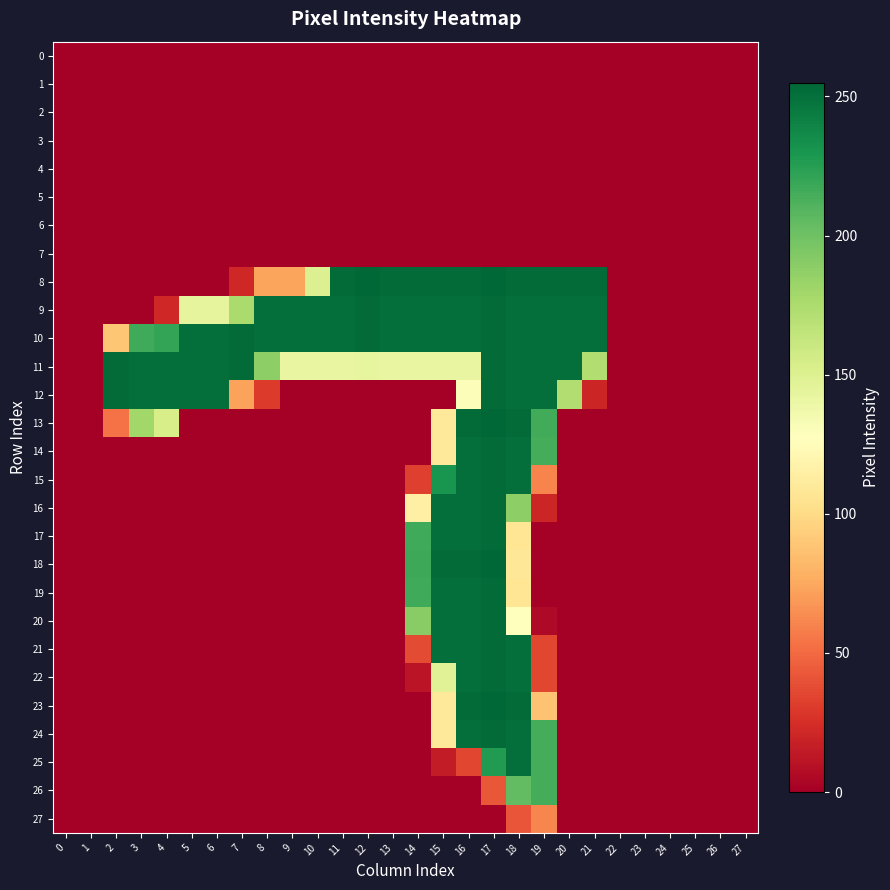

Which has a higher value, 14 or 5?

14